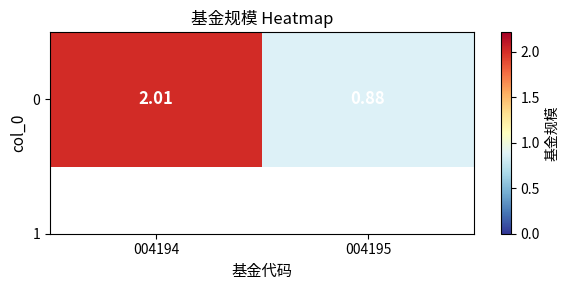

At which label is the value closest to 1?

004195